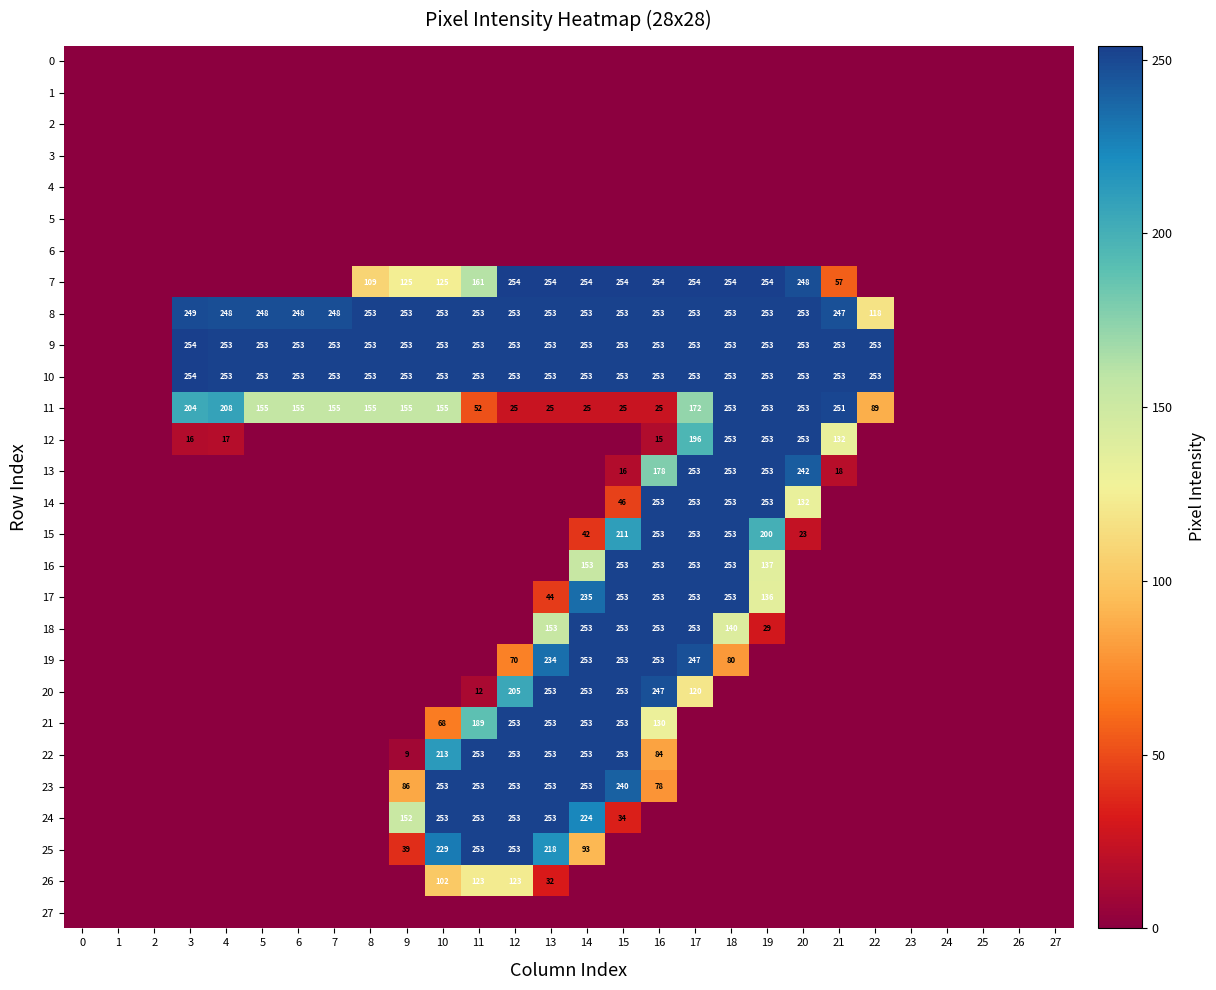

Count the number of data series in this chart.

28